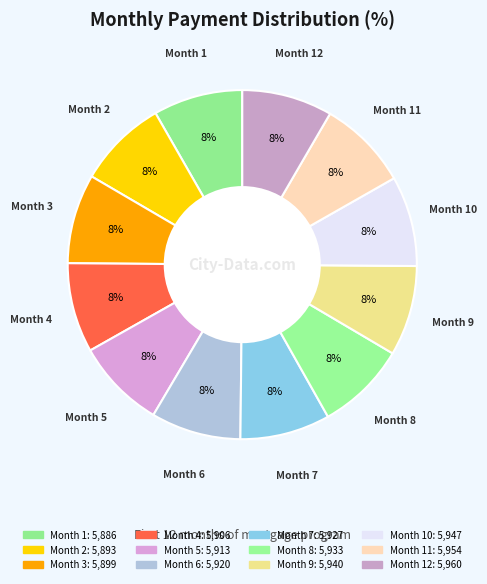

Count the number of slices in the pie.

12